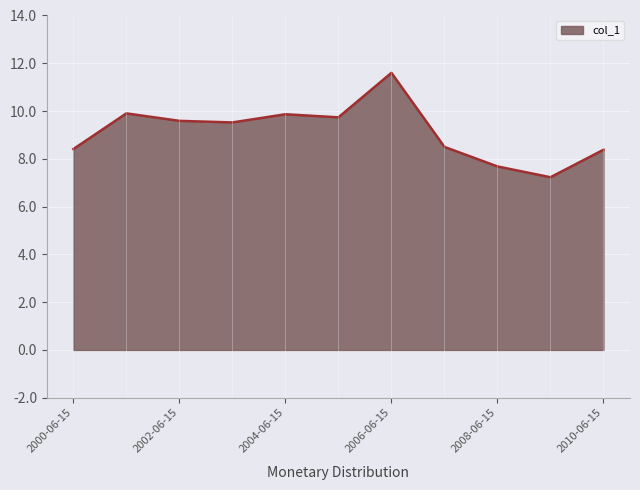

What is the sum of all values?

100.4